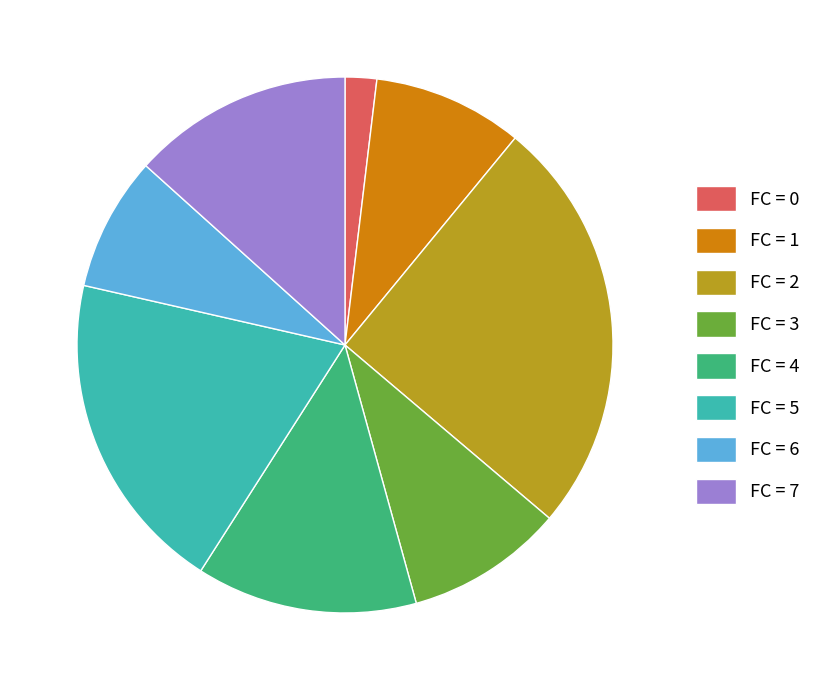

How many slices are in this pie chart?

8